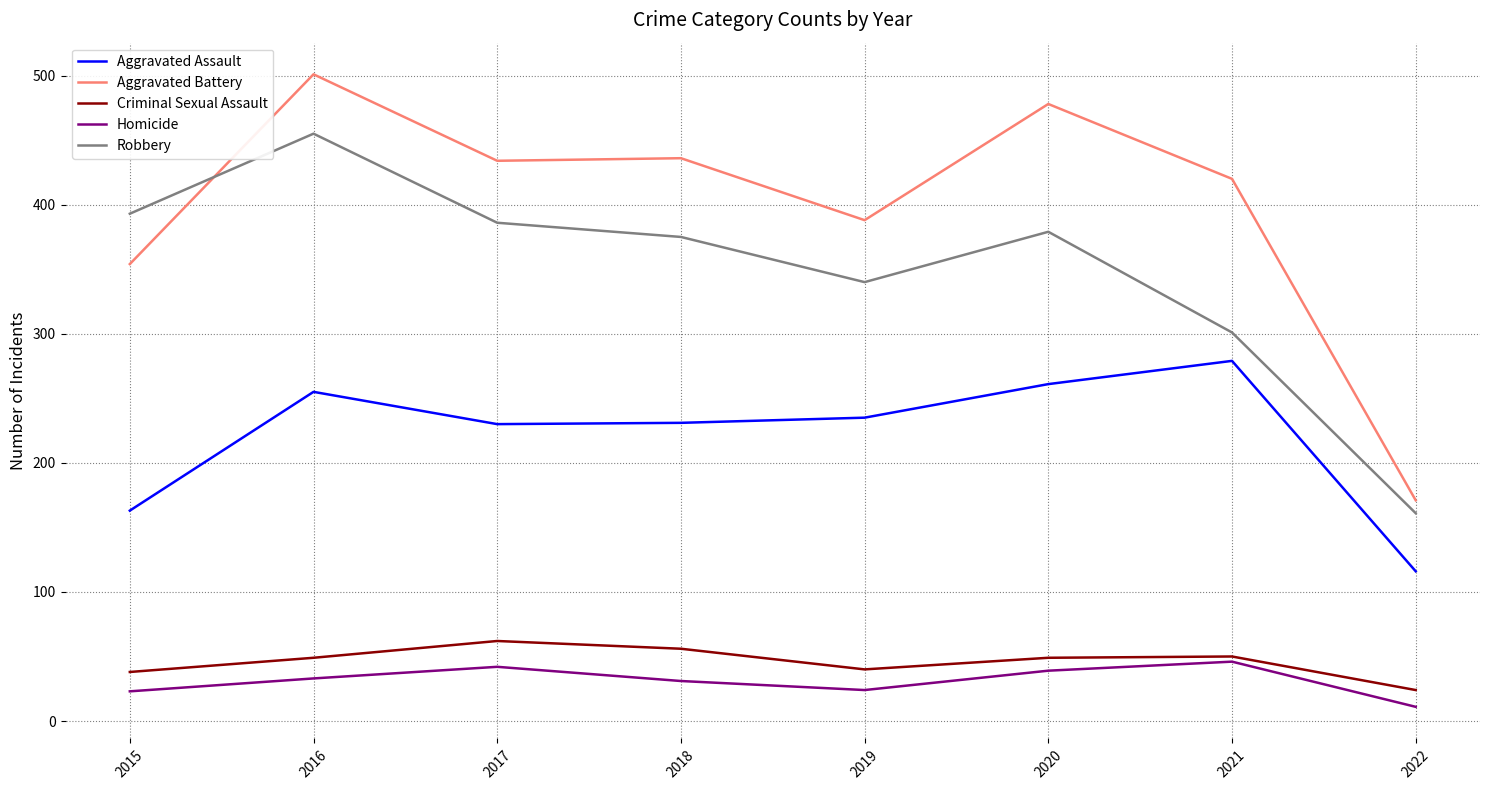

Rank the series at 2019 from highest to lowest value.

Aggravated Battery, Robbery, Aggravated Assault, Criminal Sexual Assault, Homicide